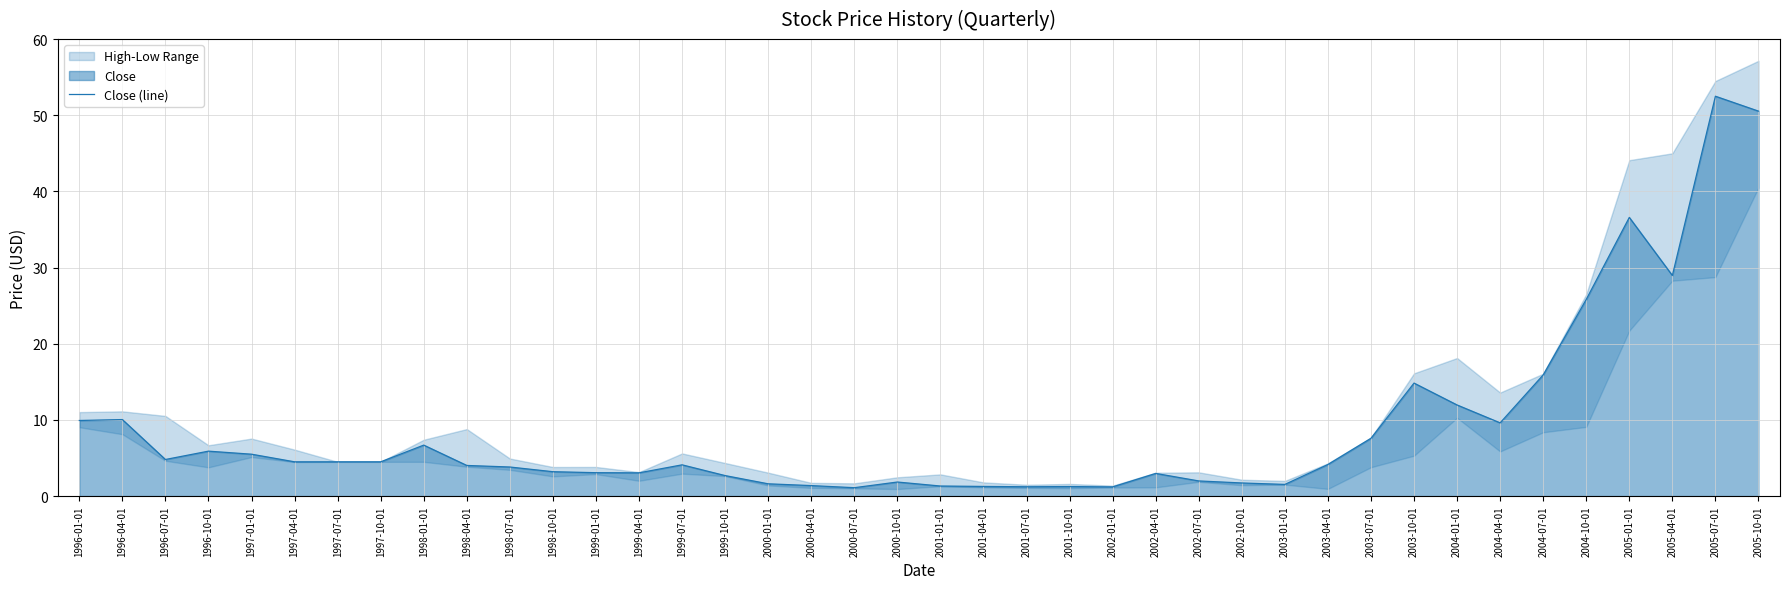

At which label does the data first exceed 4?

1996-01-01